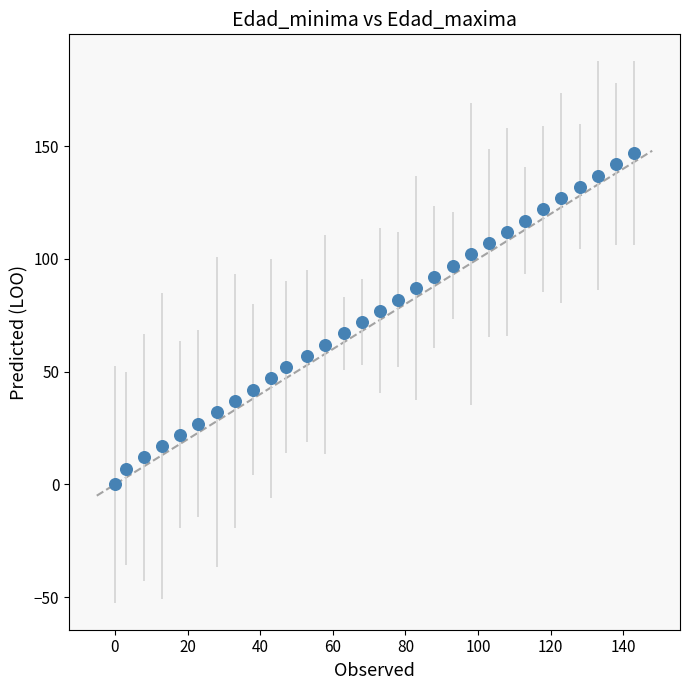

What is the range of Y values (max minus min)?

147